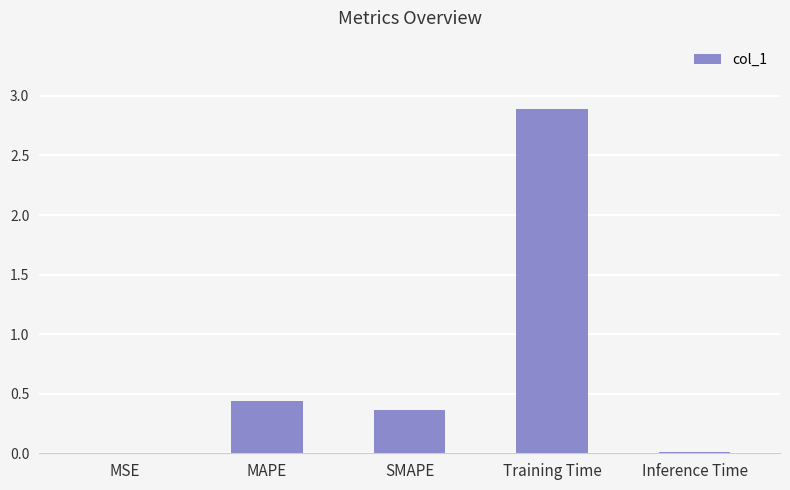

Where is the data nearest to the value 1?

MAPE